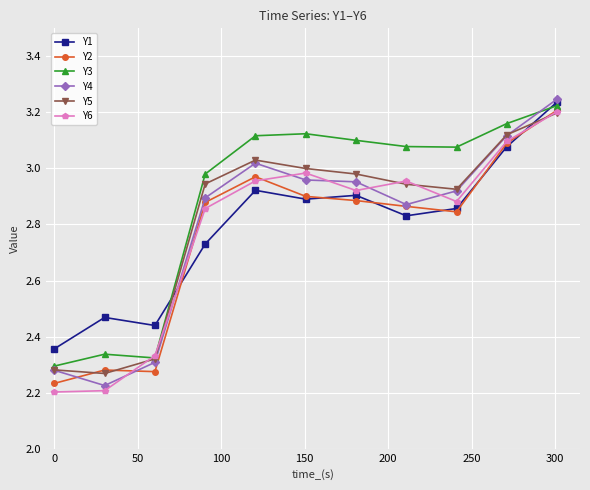

True or false: Y6 has more than 2 interior local peaks.

False